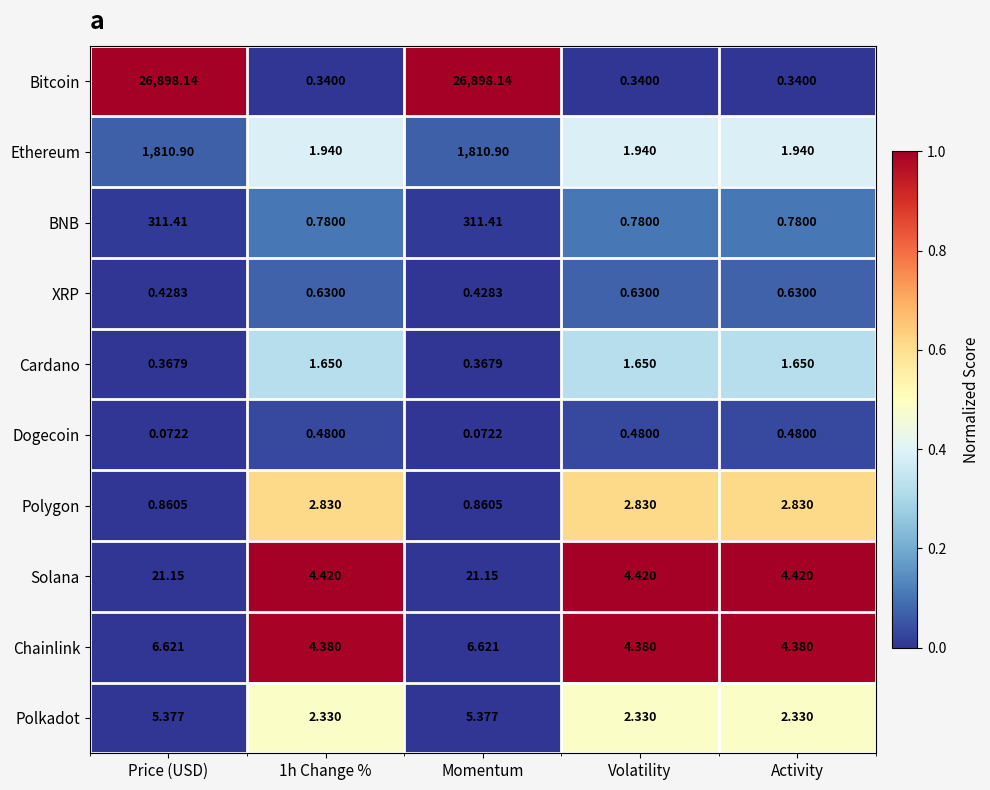

Which series has the widest spread of values?

Bitcoin